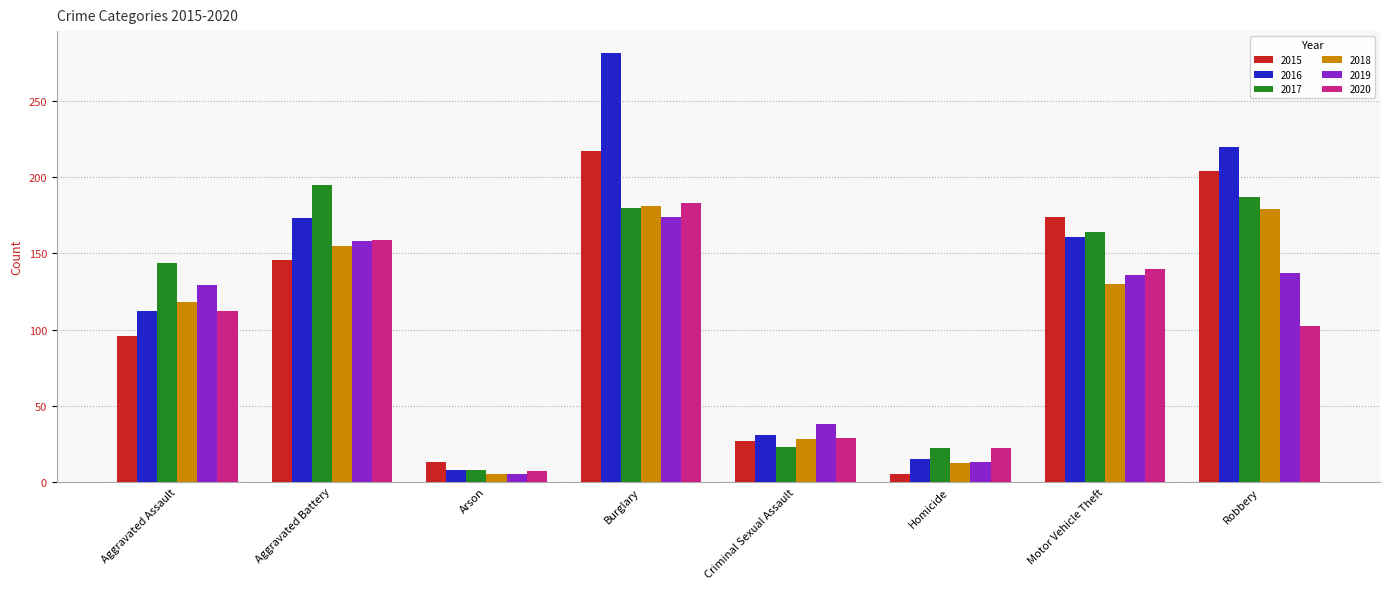

At which category is the sum across all series the highest?

Burglary